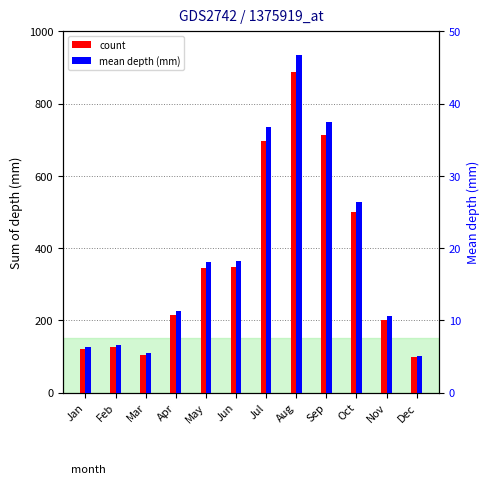

At which label does mean depth (mm) first exceed 18?

May